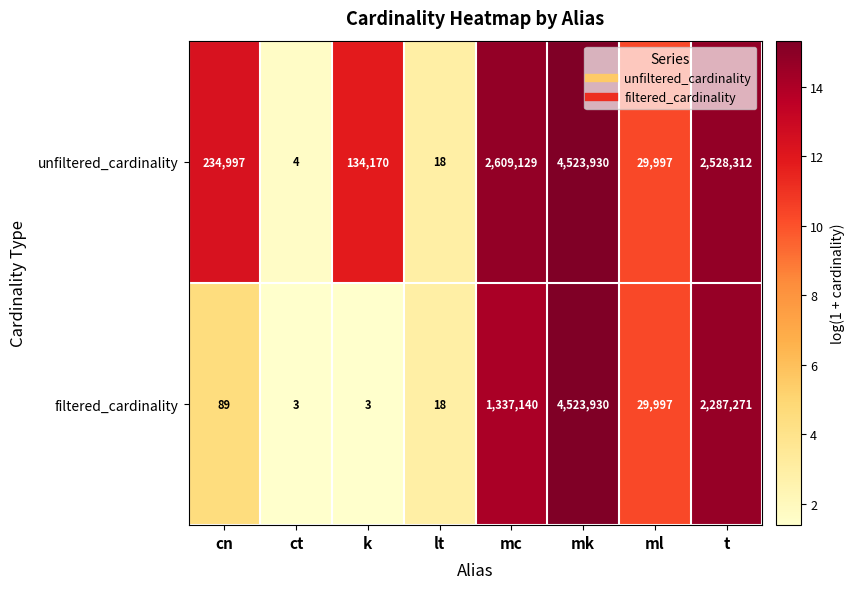

At how many categories does at least one series exceed 3?

8